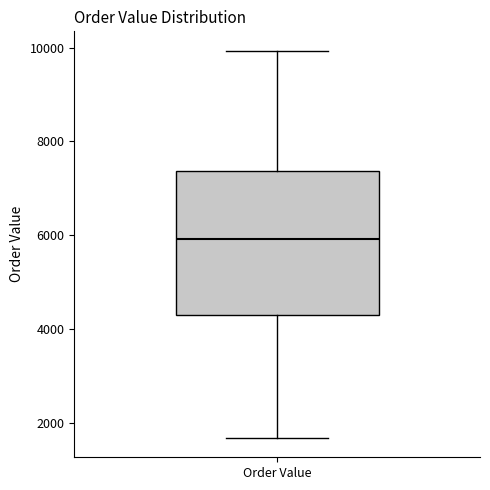

Transcribe this box plot: give where the median line is, the range the box spans, and where the two whiskers end, as read against the y-axis. The values are not printed on the chart, so give them approximately, as read against the axis.

median 6000, box 4400 to 7400, whiskers 1600 to 10000